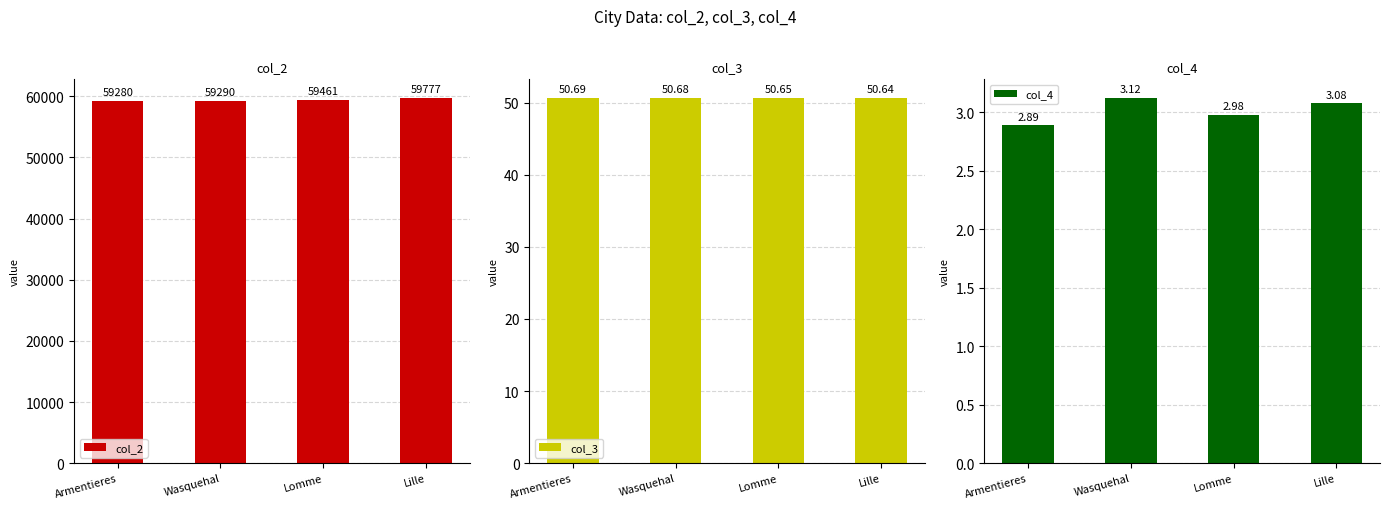

True or false: col_3 has a value of 17.6 at Armentieres.

False